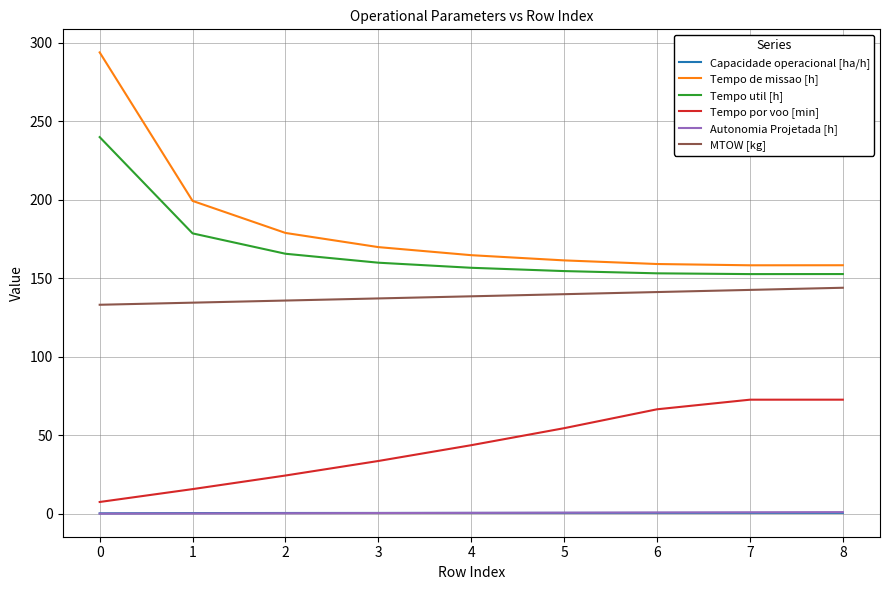

The value of Autonomia Projetada [h] at 7 is 1.0. True or false?

True